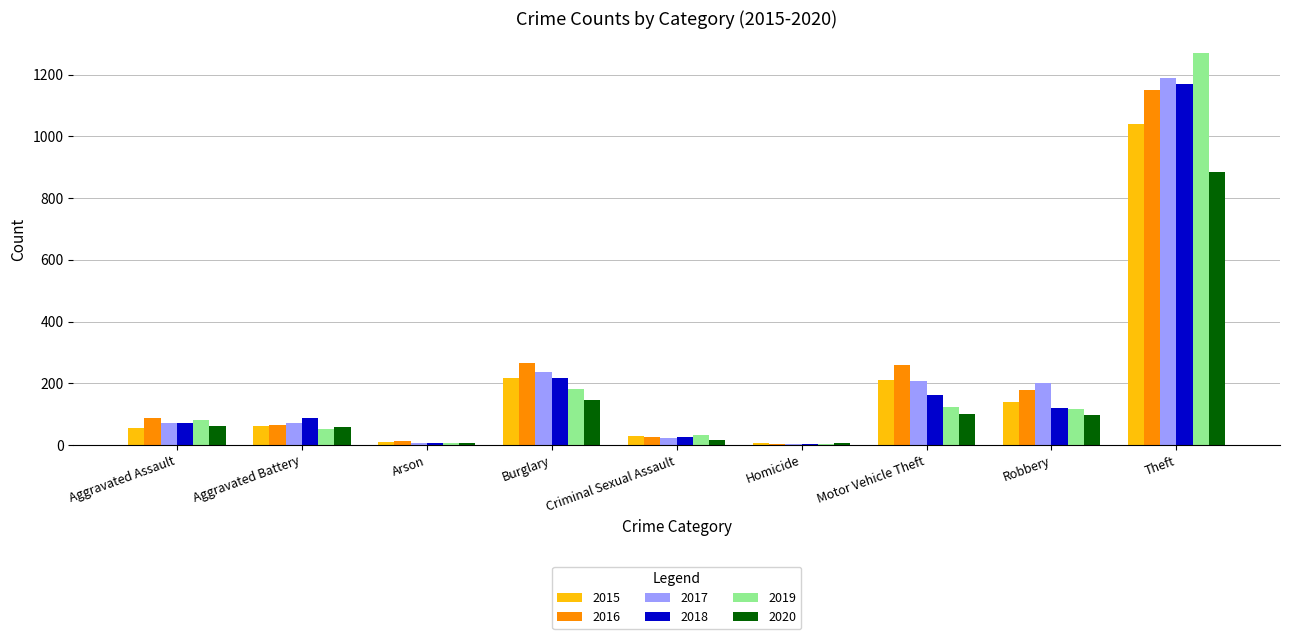

What is the maximum value for 2017?

1188